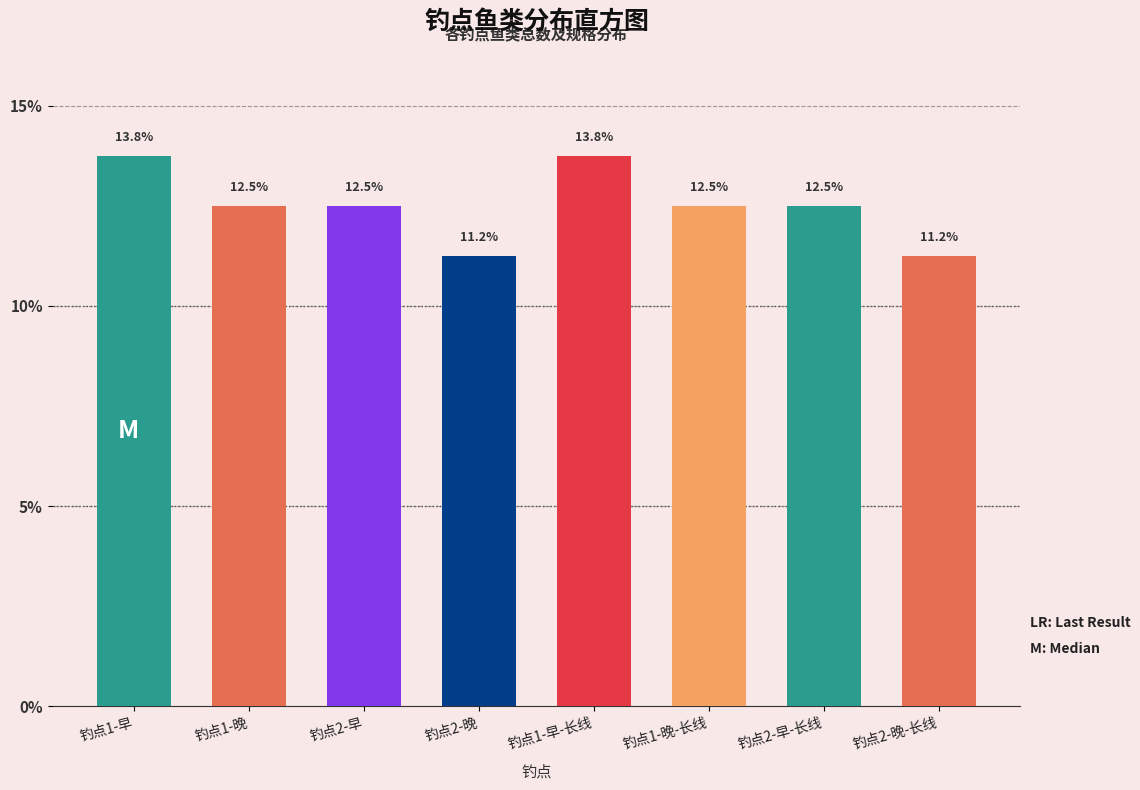

What is the label of the 7th bar from the left?

钓点2-早-长线